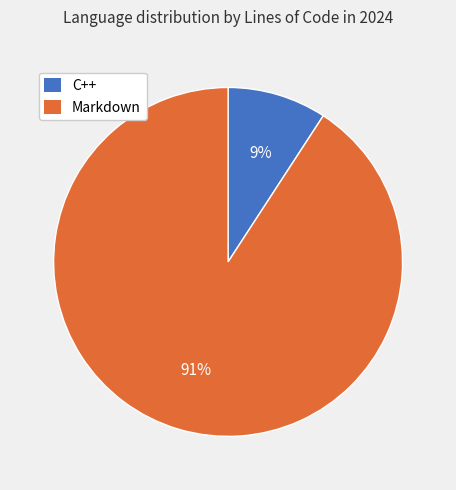

Which slice represents more than half of the pie?

Markdown